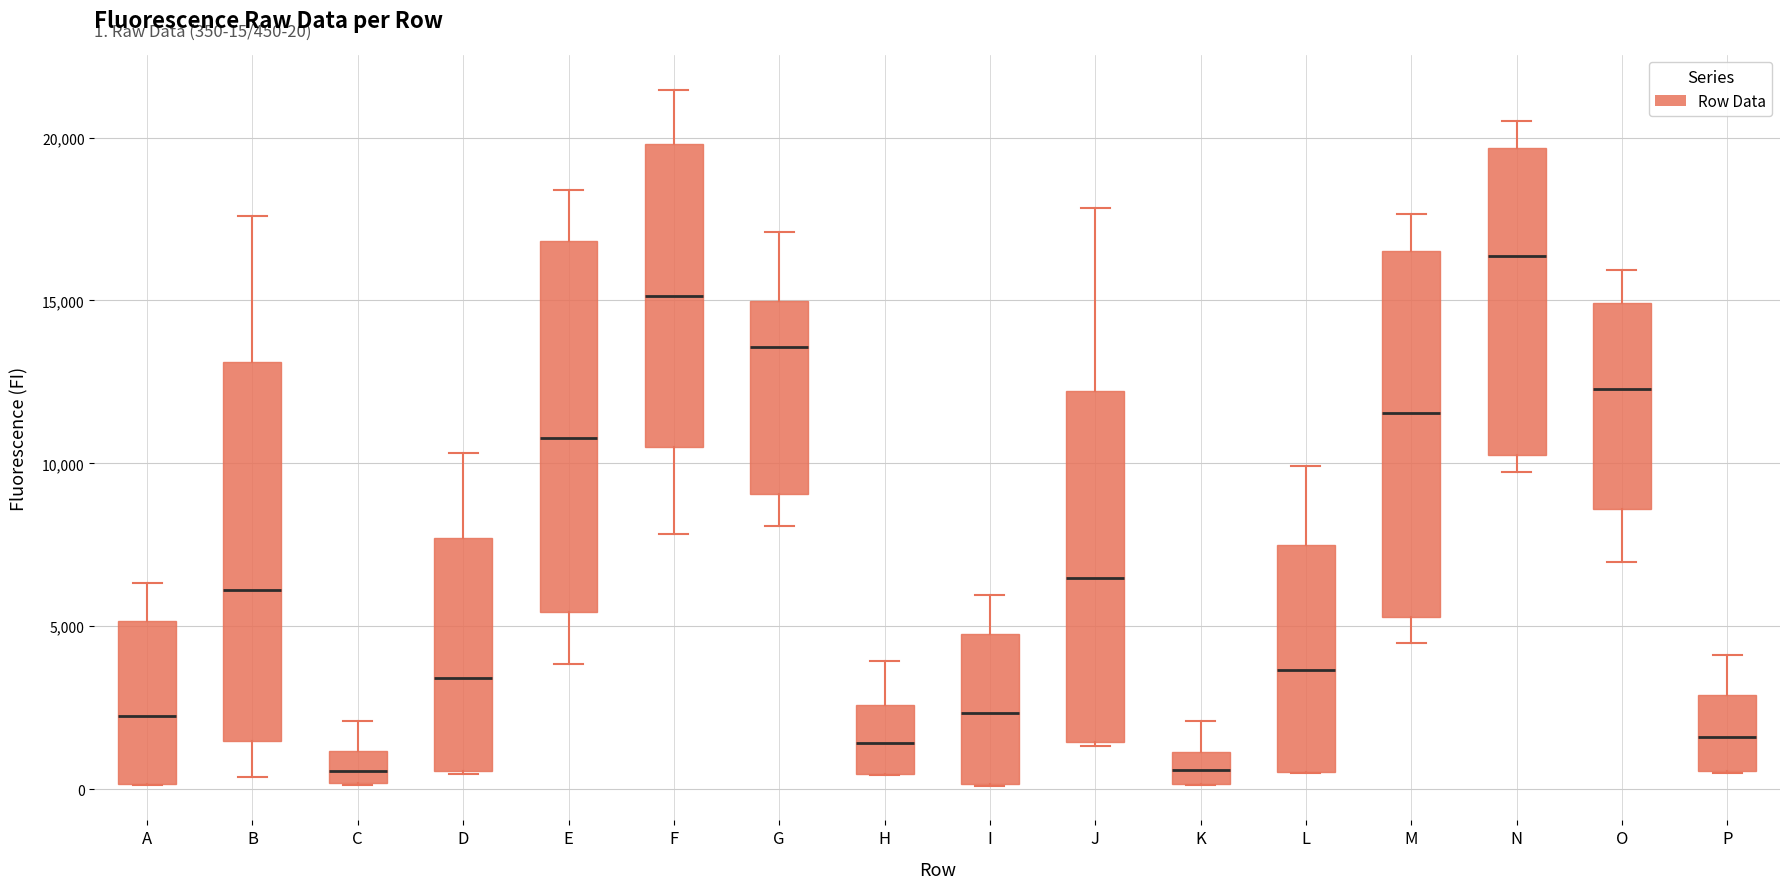

Which box has the highest median line?

N